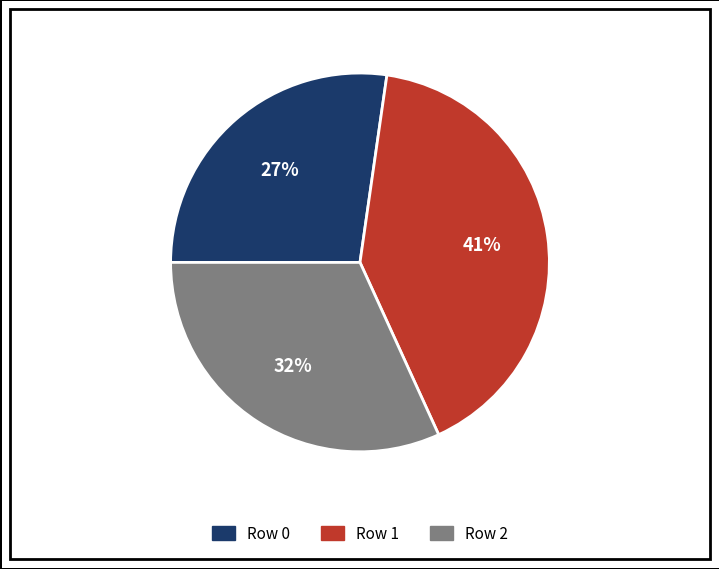

To the nearest percent, what is the difference between the largest and smallest slice percentages?

14%